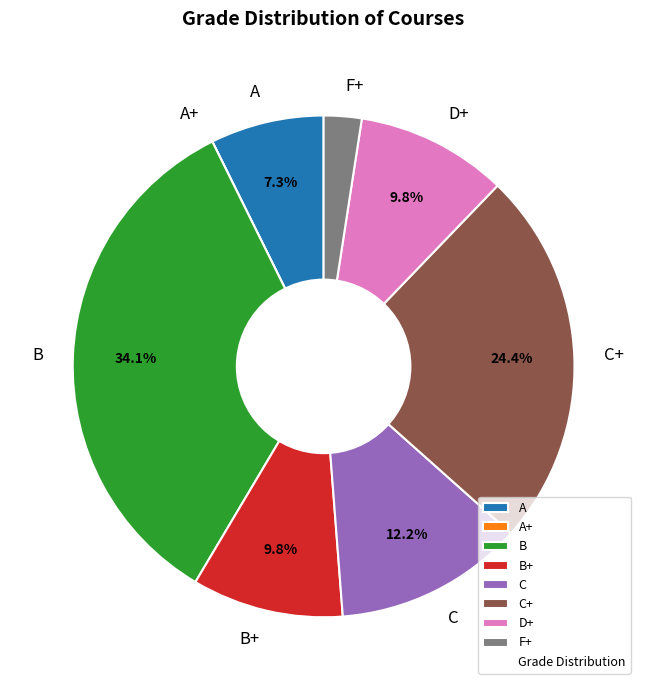

To the nearest percent, what is the average slice percentage?

12%